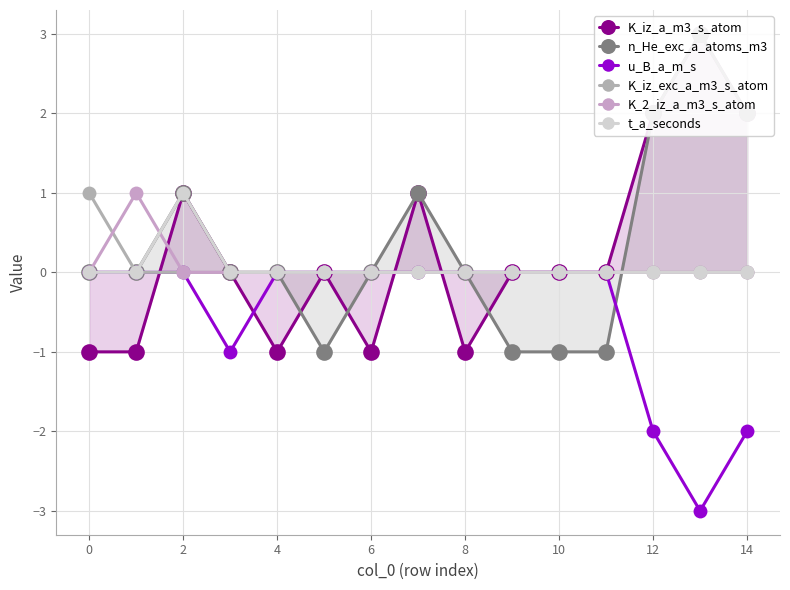

True or false: n_He_exc_a_atoms_m3 has a value of 2 at 12.

True